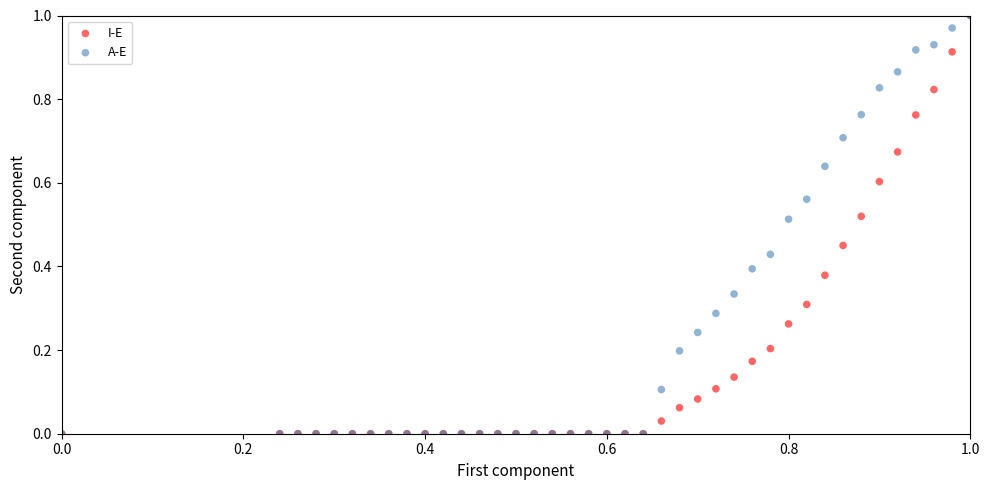

What are all the series names shown in the legend?

I-E, A-E